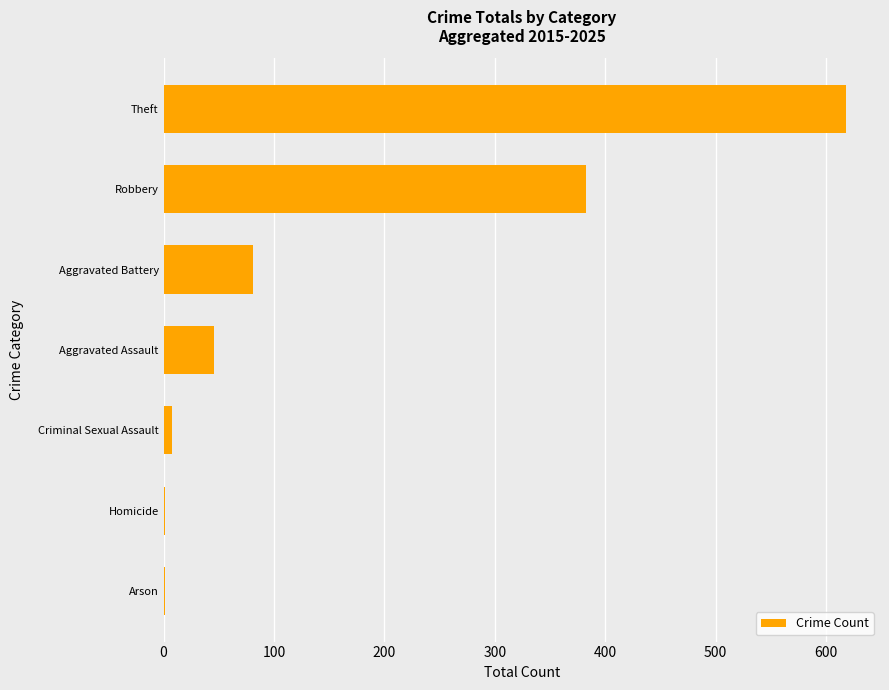

Are the bars horizontal?

Yes